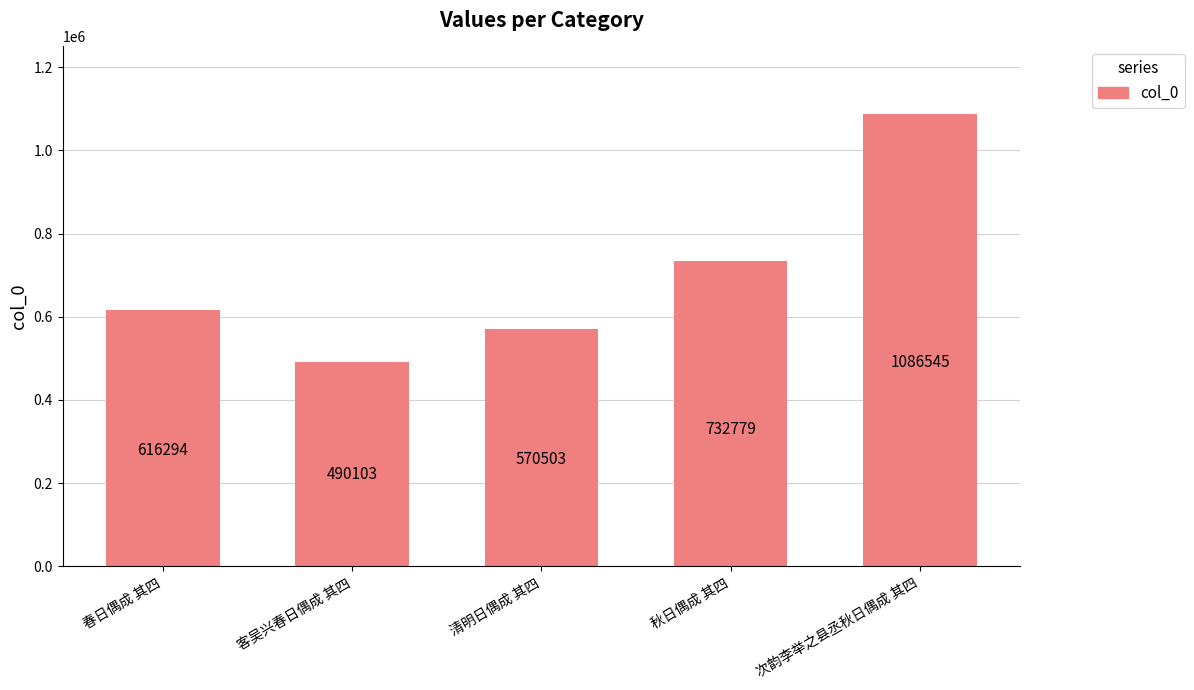

At which category does the chart reach its peak across all series?

次韵李举之县丞秋日偶成 其四